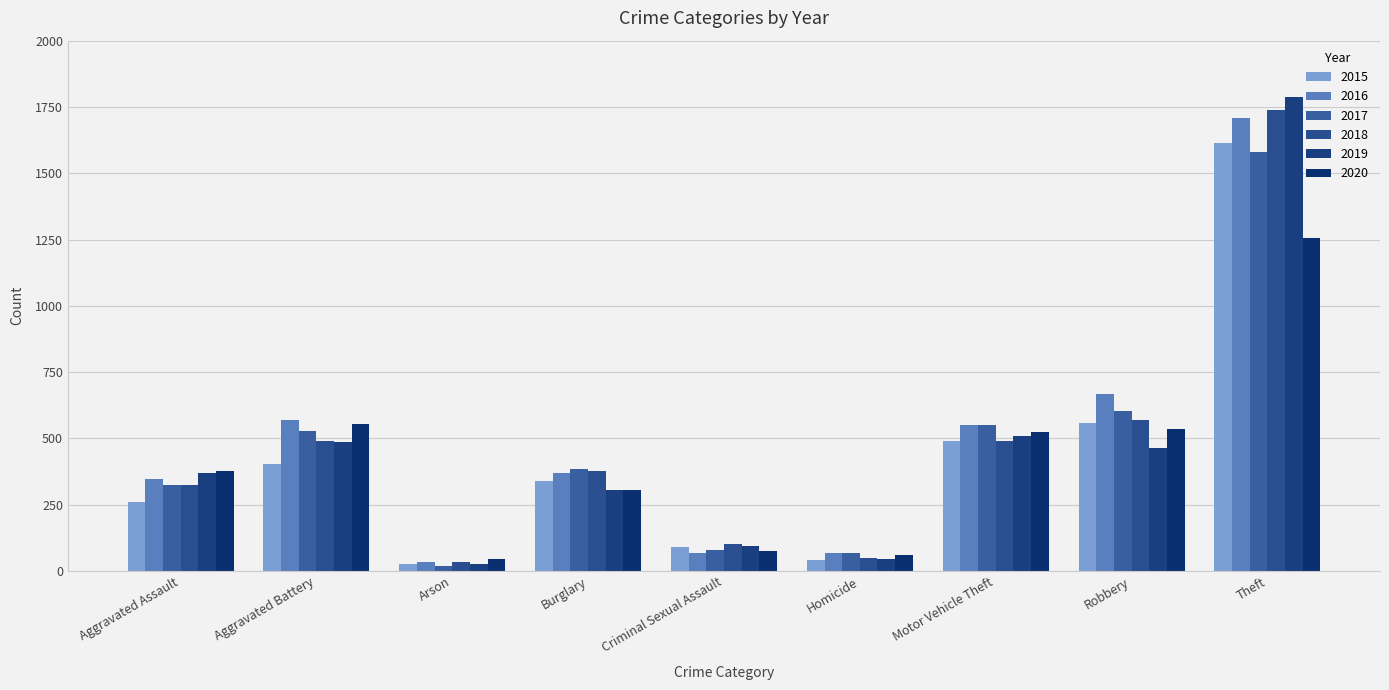

Rank the categories by 2016 value from lowest to highest.

Arson, Homicide, Criminal Sexual Assault, Aggravated Assault, Burglary, Motor Vehicle Theft, Aggravated Battery, Robbery, Theft